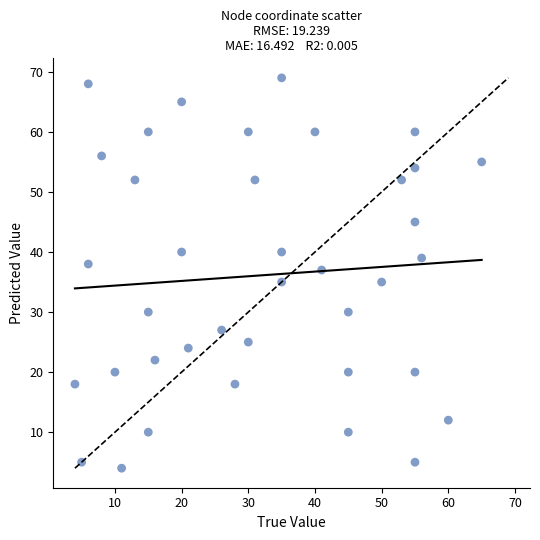

What is the range of X values (max minus min)?

61